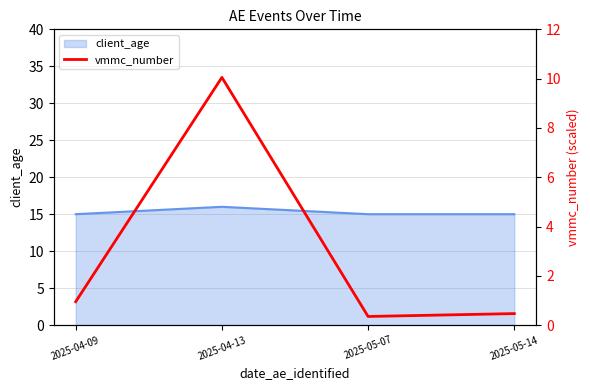

What is the maximum value shown in the chart?

10.1